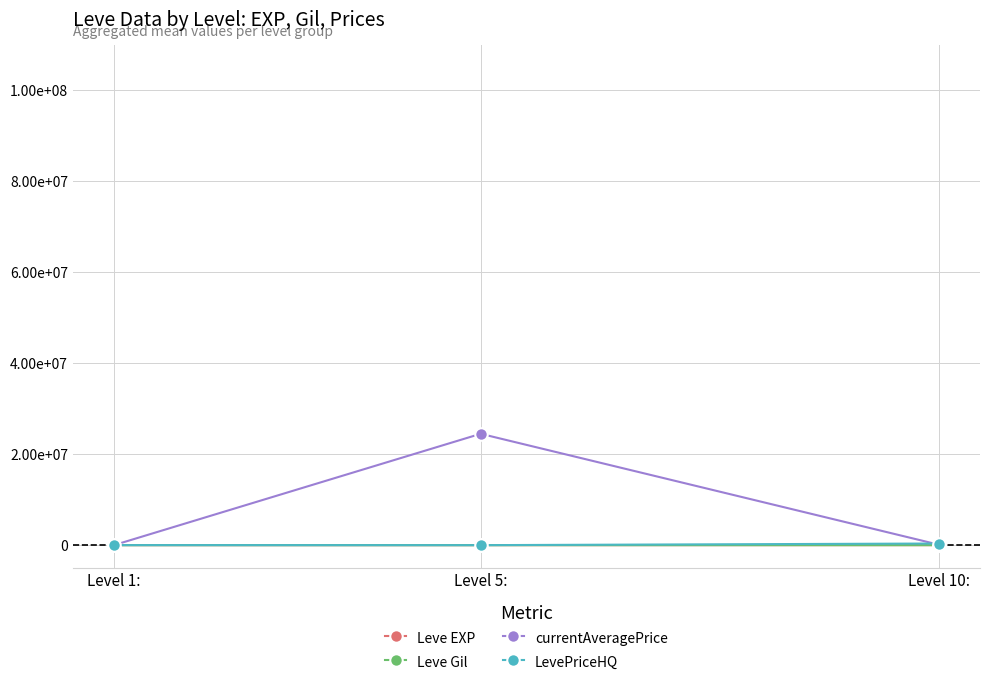

What is the difference between the maximum and minimum values in the LevePriceHQ series?

359140.6